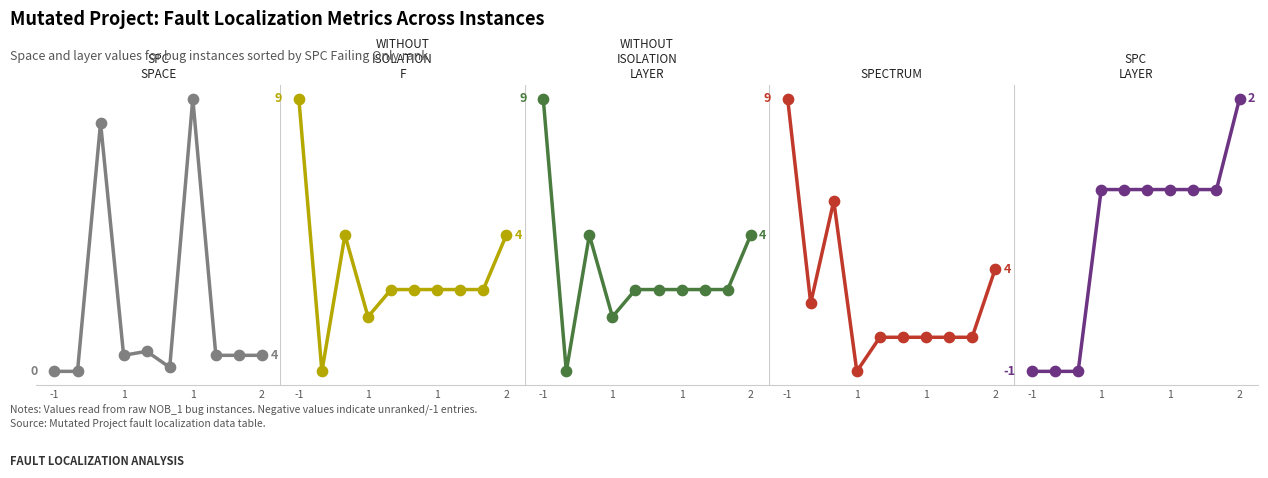

Which series contains the lowest Y value?

WITHOUT_ISOLATION_F